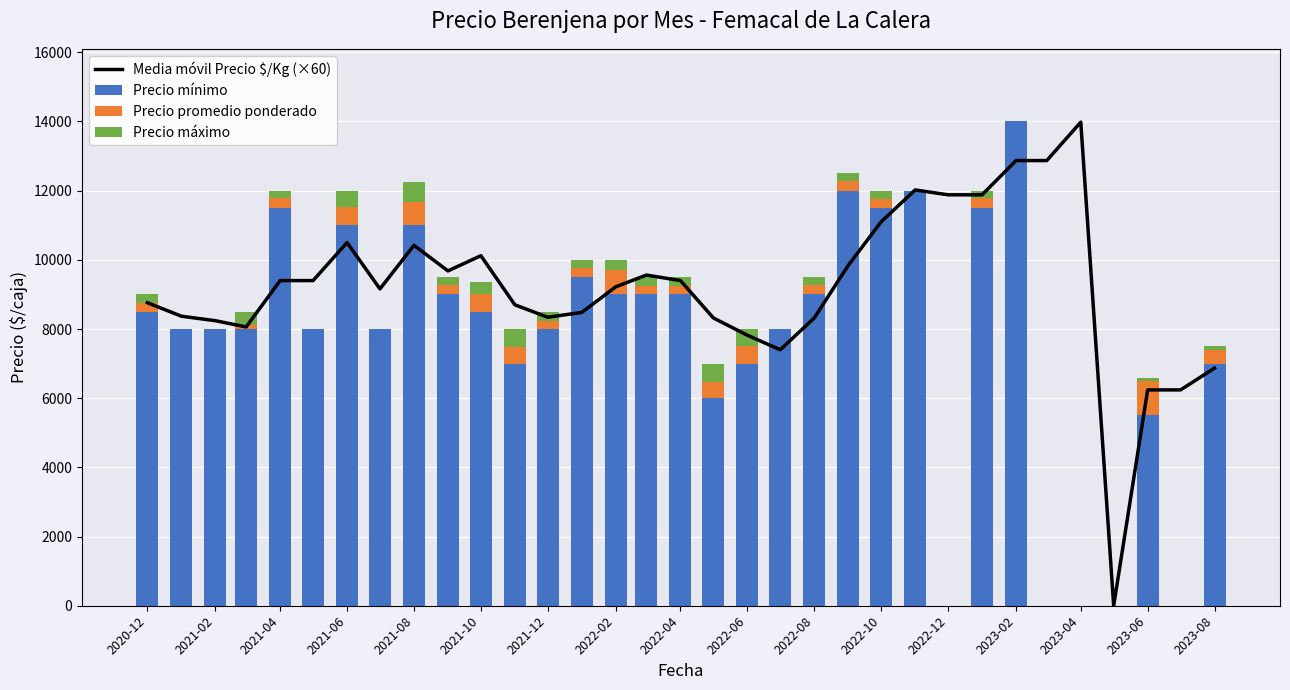

What is the value of the Precio mínimo bar at the 9th from the left?

11000